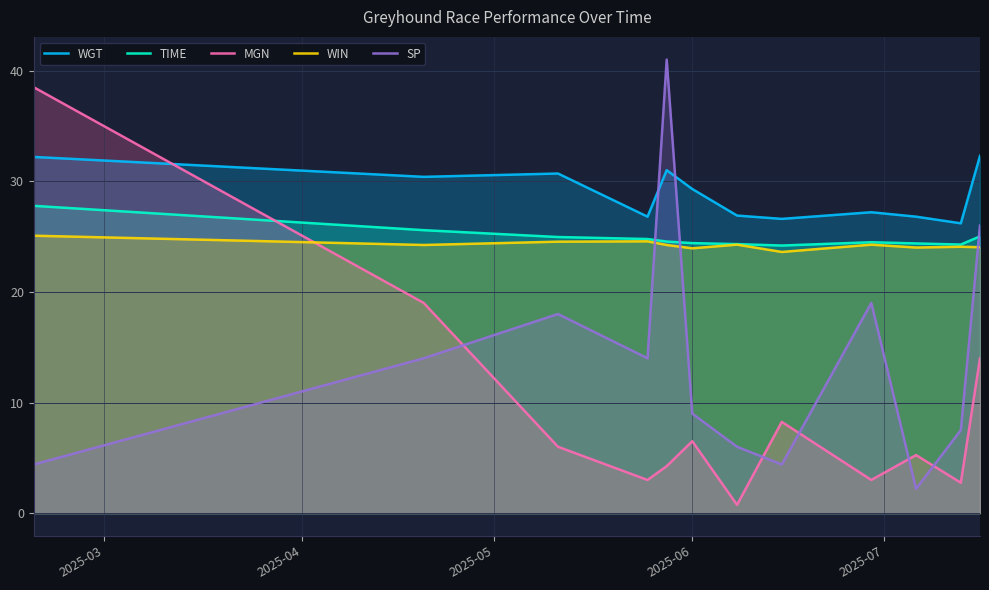

Rank the series by their maximum value, from lowest to highest.

WIN, TIME, WGT, MGN, SP